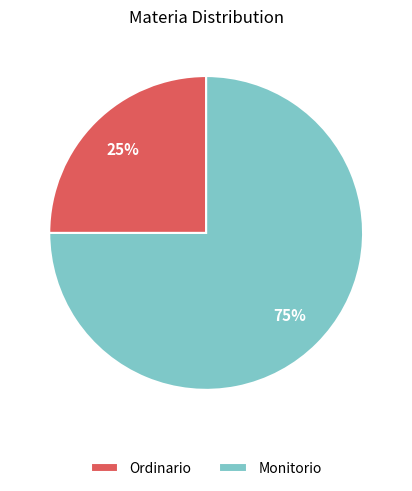

Rank the categories by value from lowest to highest.

Ordinario, Monitorio